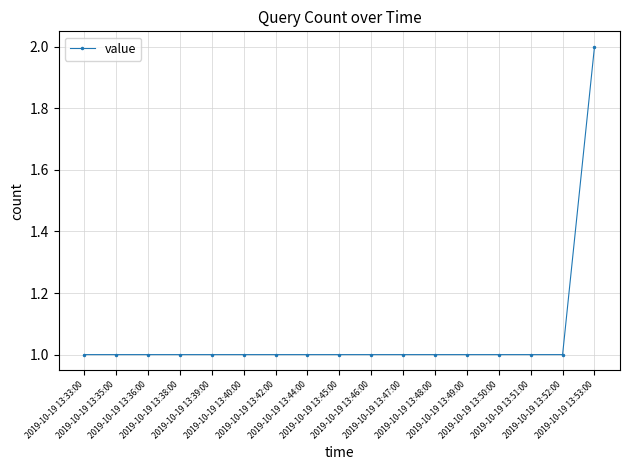

Reading left to right, what are all the values shown in this chart?

2019-10-19 13:33:00=1	2019-10-19 13:35:00=1	2019-10-19 13:36:00=1	2019-10-19 13:38:00=1	2019-10-19 13:39:00=1	2019-10-19 13:40:00=1	2019-10-19 13:42:00=1	2019-10-19 13:44:00=1	2019-10-19 13:45:00=1	2019-10-19 13:46:00=1	2019-10-19 13:47:00=1	2019-10-19 13:48:00=1	2019-10-19 13:49:00=1	2019-10-19 13:50:00=1	2019-10-19 13:51:00=1	2019-10-19 13:52:00=1	2019-10-19 13:53:00=2